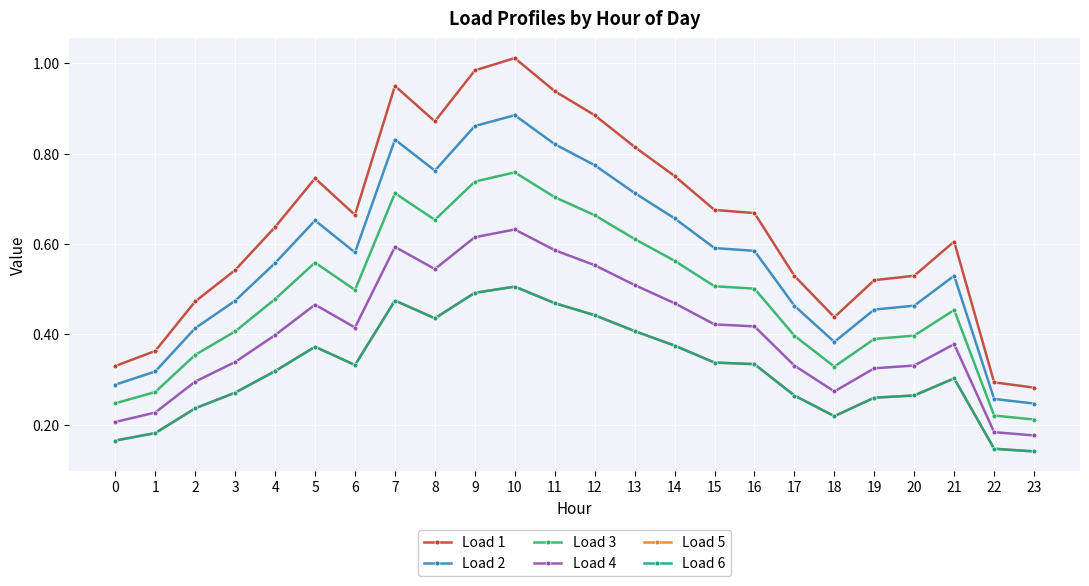

True or false: Load 2 has a value of 0.3 at 1.

True